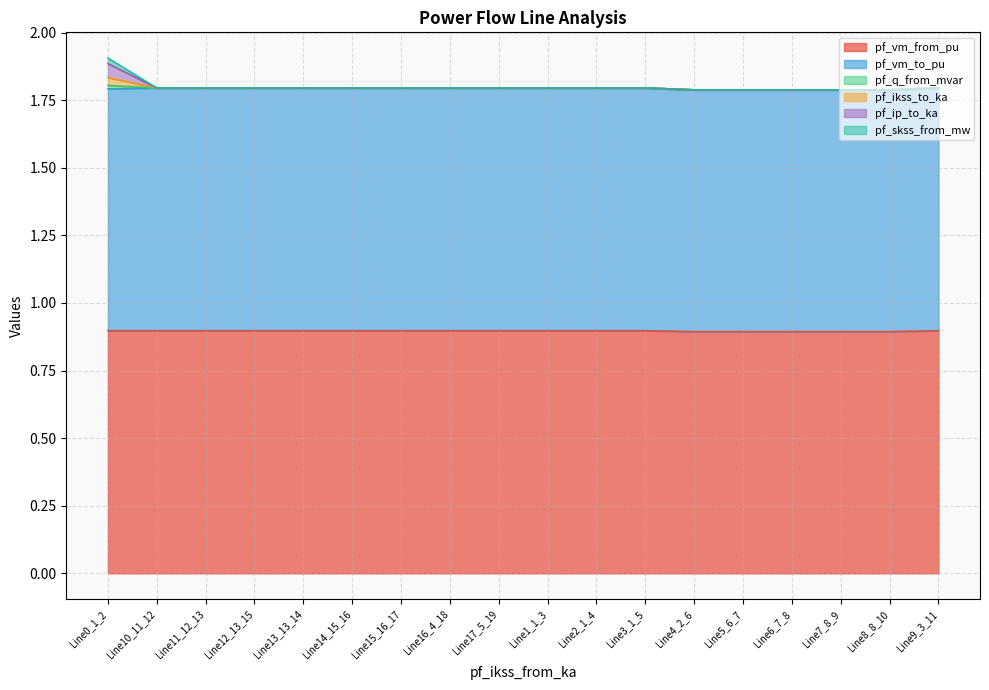

What is the total value across all series at Line4_2_6?

1.8